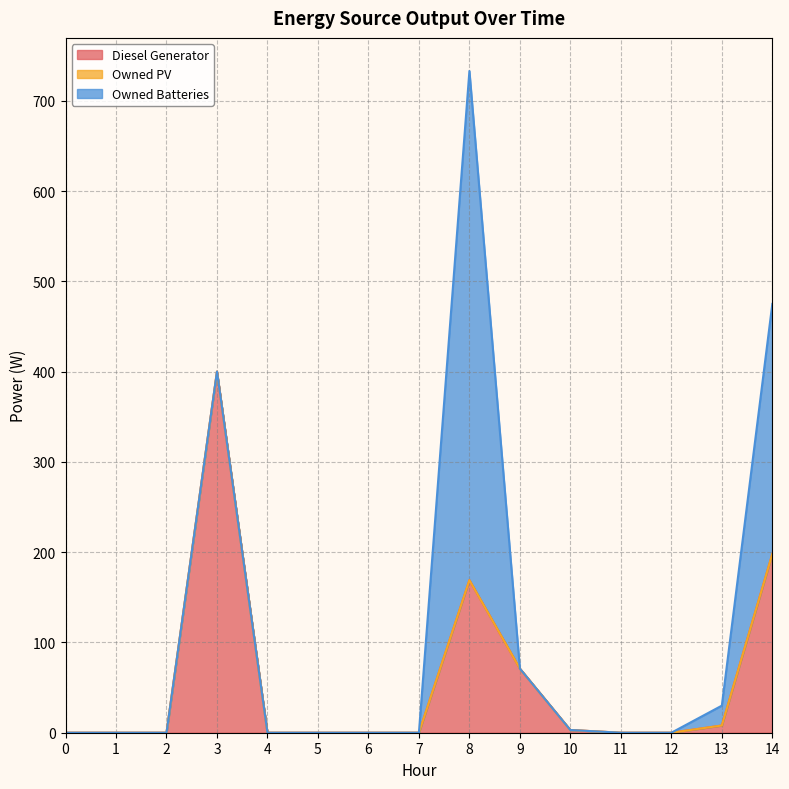

How many distinct data groups are displayed?

3